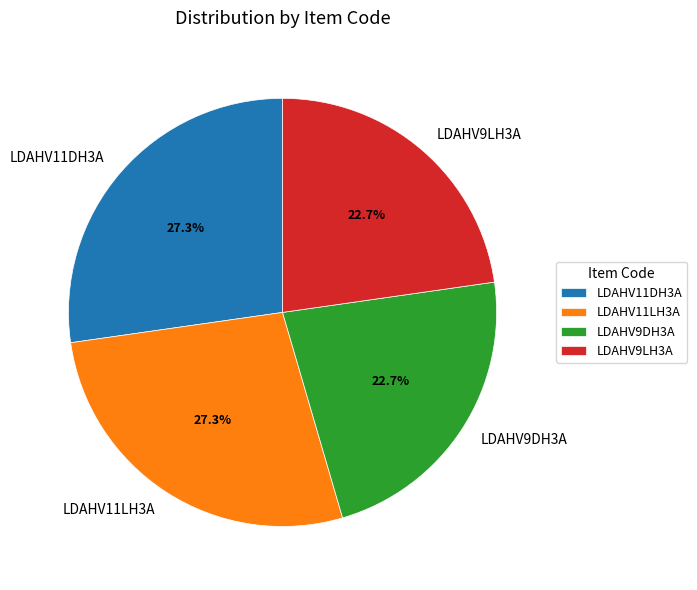

True or false: LDAHV9LH3A accounts for 15% of the total.

False